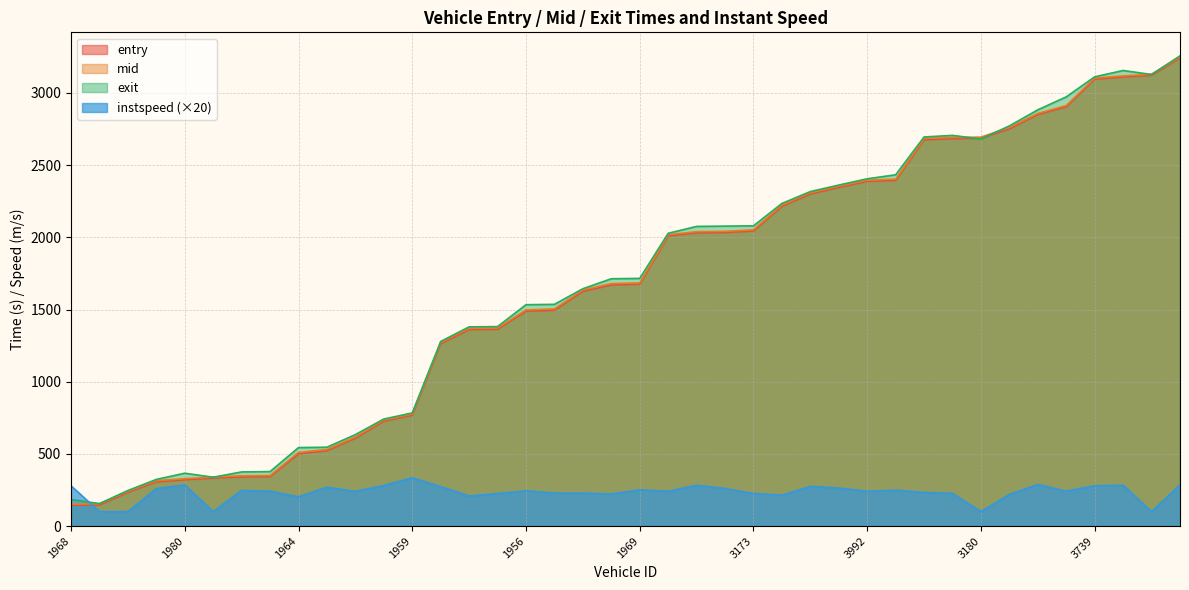

What is the difference between the maximum and minimum values in the instspeed series?

234.6